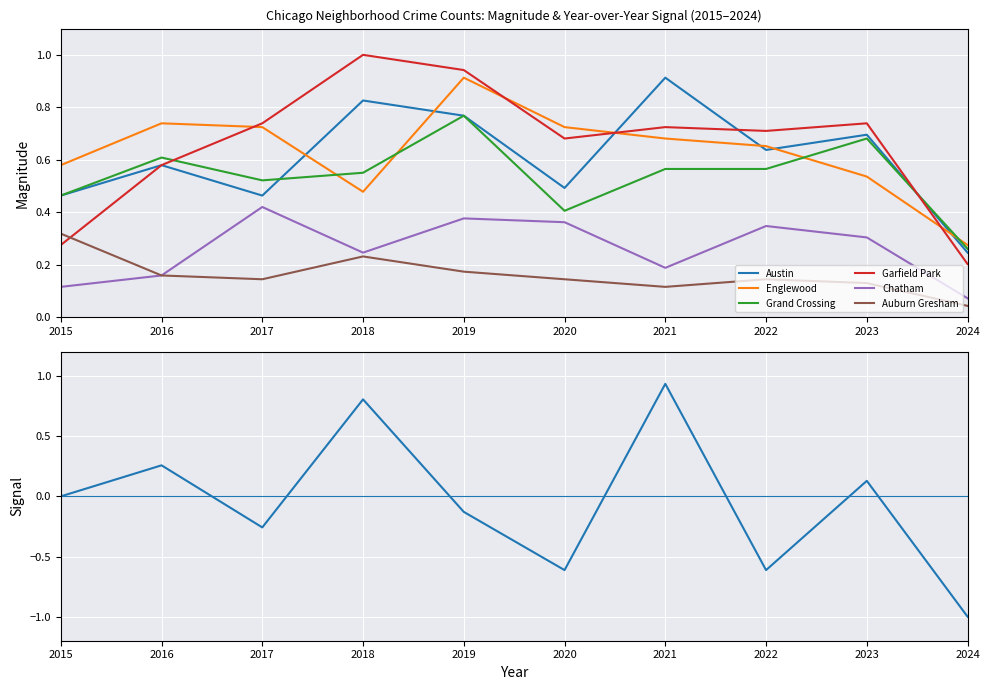

The value of Auburn Gresham at 2018 is 0.4. True or false?

False